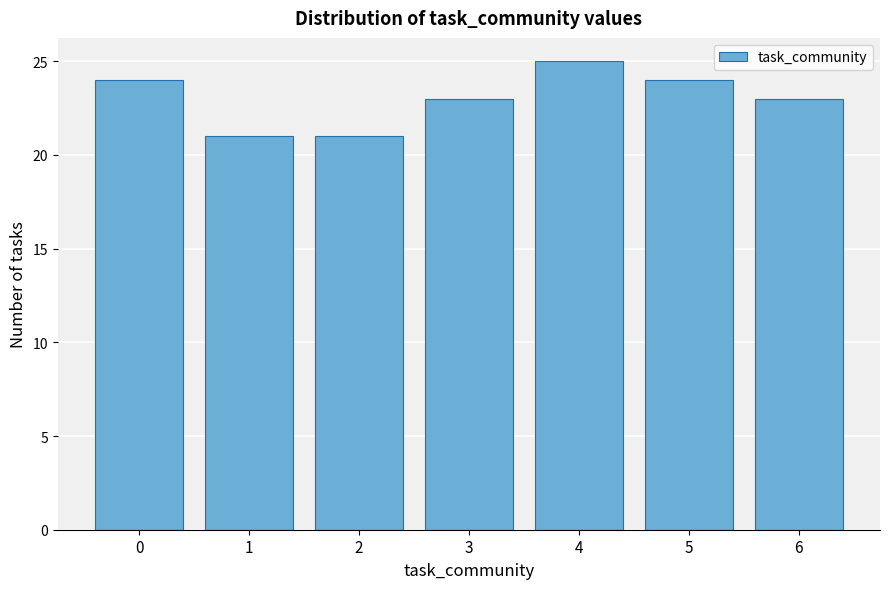

Reading right to left, transcribe all the data shown in this chart.

6=23	5=24	4=25	3=23	2=21	1=21	0=24